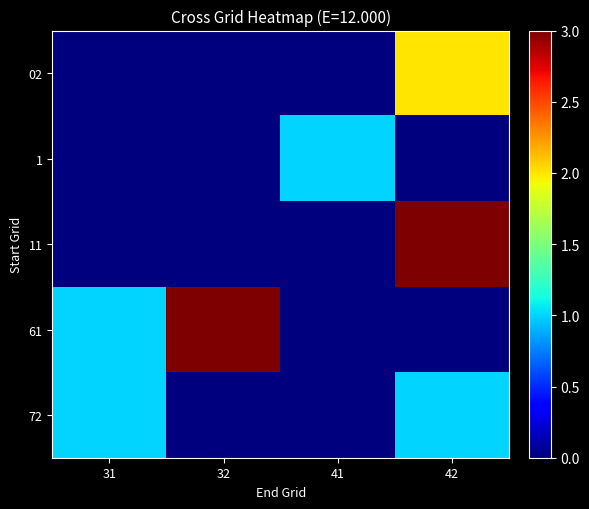

Which has a higher value, 42 or 32?

42